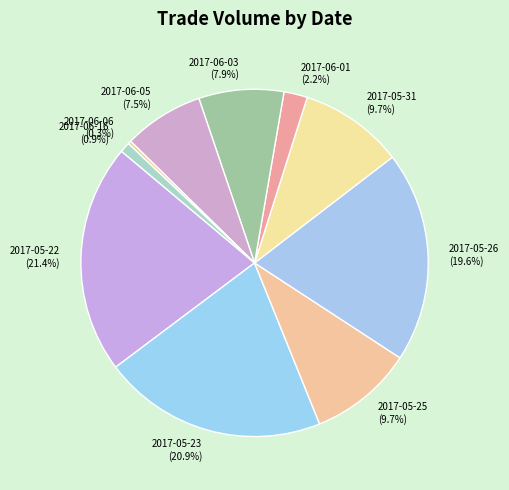

To the nearest percent, what percentage of the pie is 2017-06-16?

1%